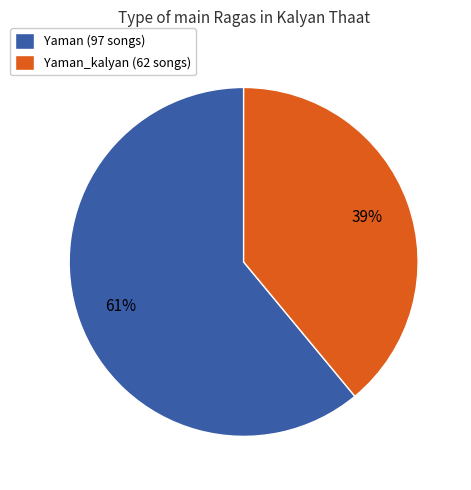

What percentage is the Yaman_kalyan (62 songs) slice, to the nearest percent?

39%